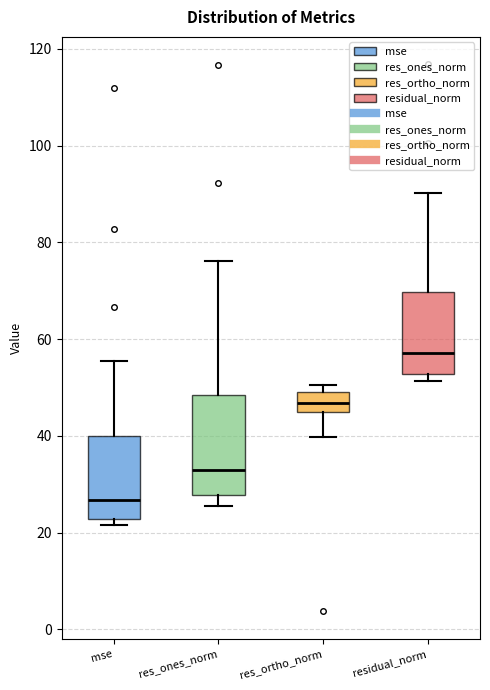

Reading left to right, transcribe this box plot: for each box, give where its median line is, the range the box spans, and where its two whiskers end, as read against the y-axis. The values are not printed on the chart, so give them approximately, as read against the axis.

mse: median 26, box 22 to 40, whiskers 22 (just below the box's lower edge) to 56
res_ones_norm: median 32, box 28 to 48, whiskers 26 to 76
res_ortho_norm: median 46, box 44 to 50, whiskers 40 to 50 (just above the box's upper edge)
residual_norm: median 58, box 52 to 70, whiskers 52 (just below the box's lower edge) to 90